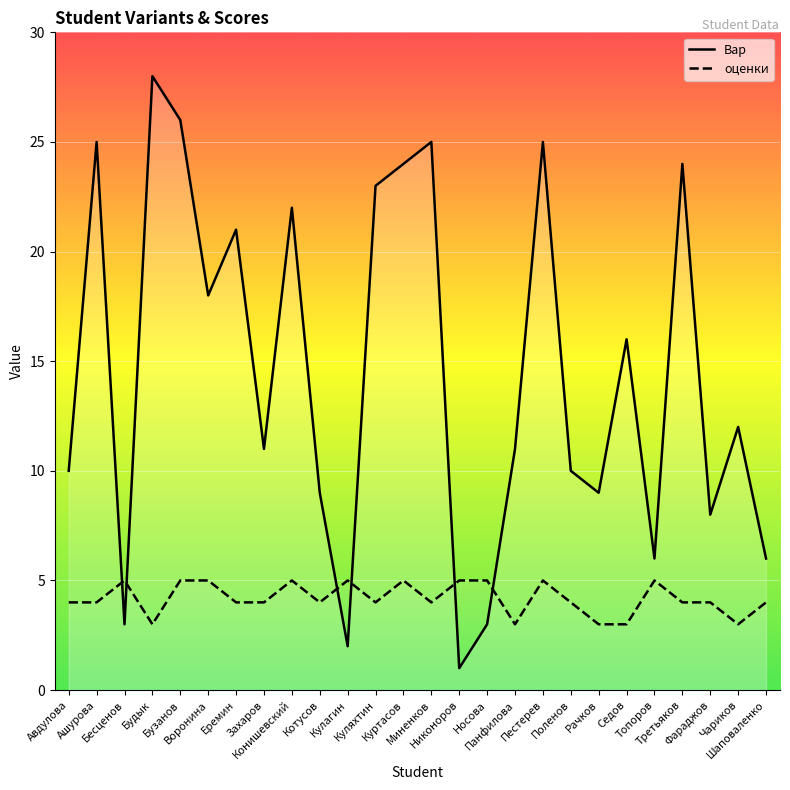

The value of Вар at Куляхтин is 39. True or false?

False